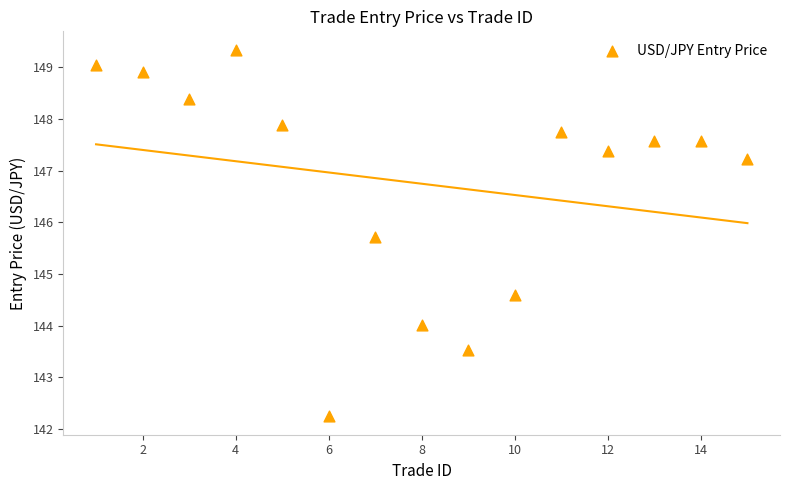

What Y value in the scatter plot is closest to 145?

144.6